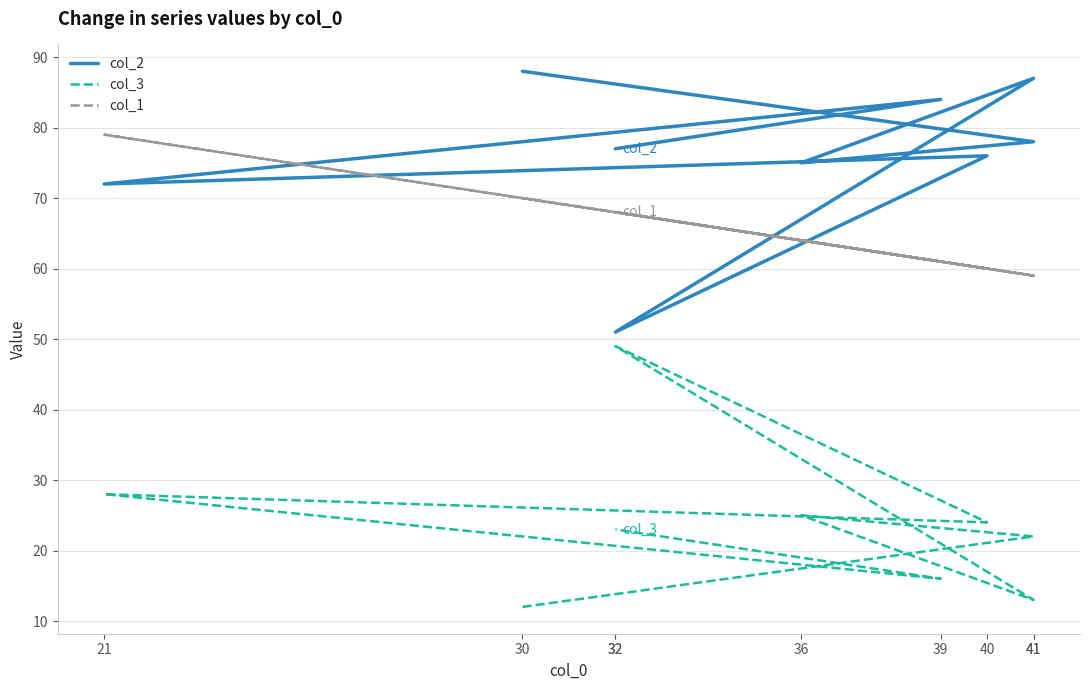

The value of col_3 at 40 is 6. True or false?

False